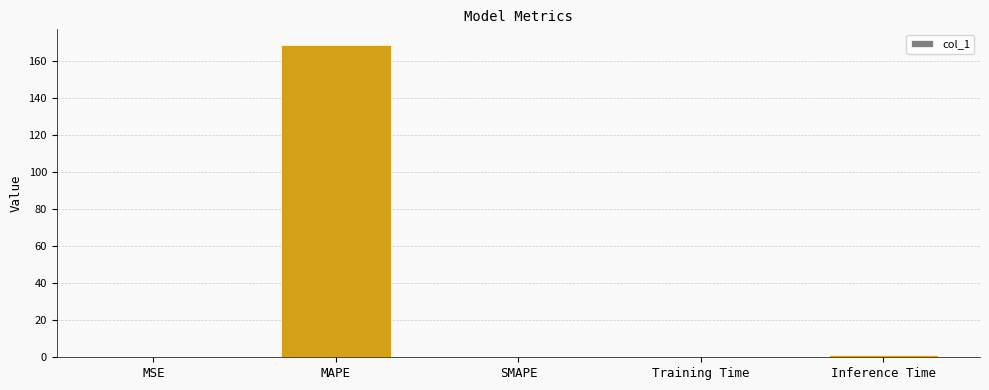

Count the number of categories in the chart.

5